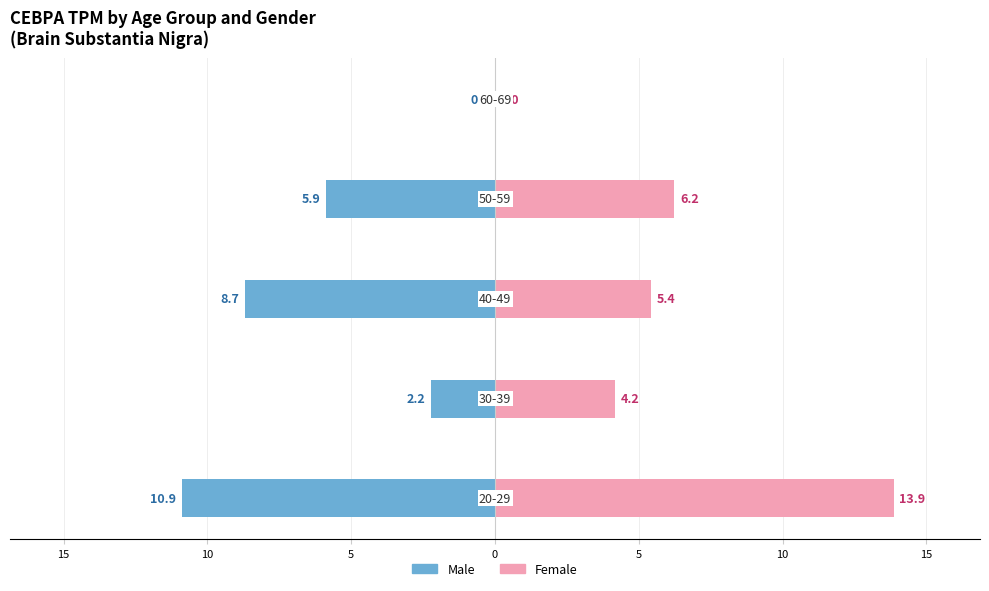

Between 10 and 0, which series saw the biggest shift?

male